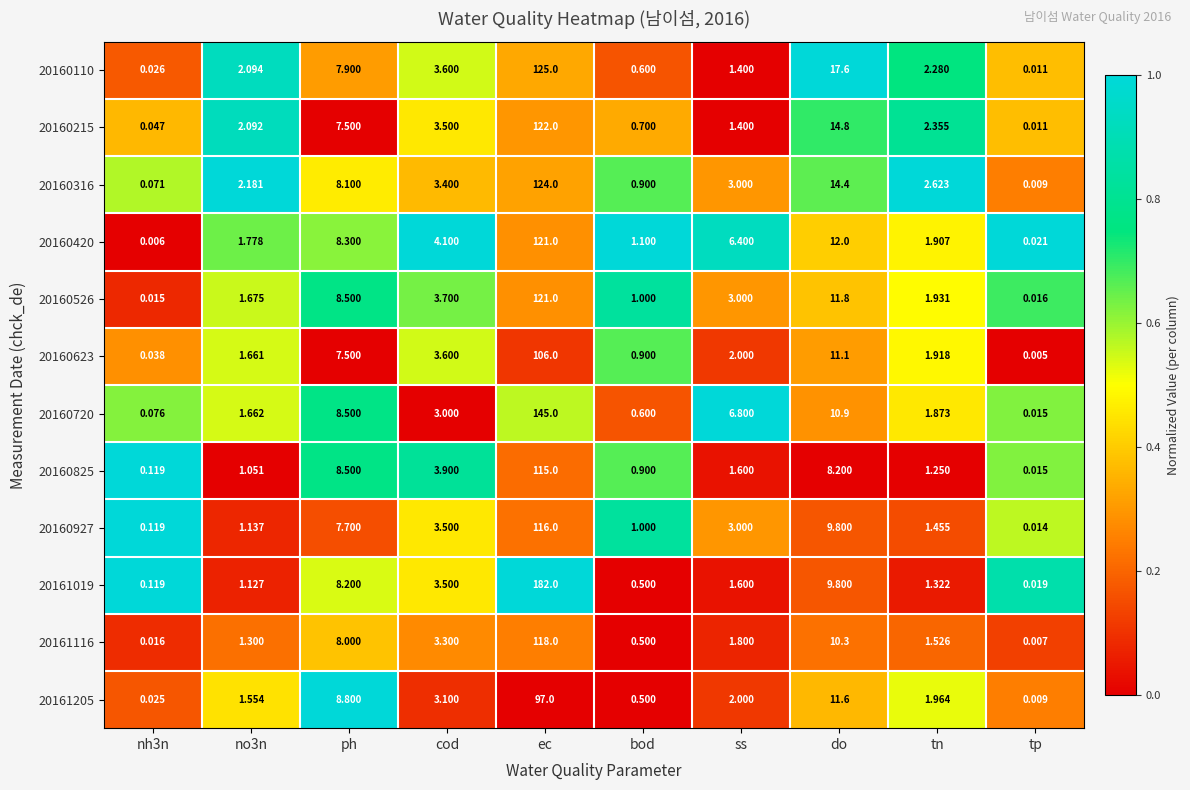

Which series changed the most between bod and ss?

20160720